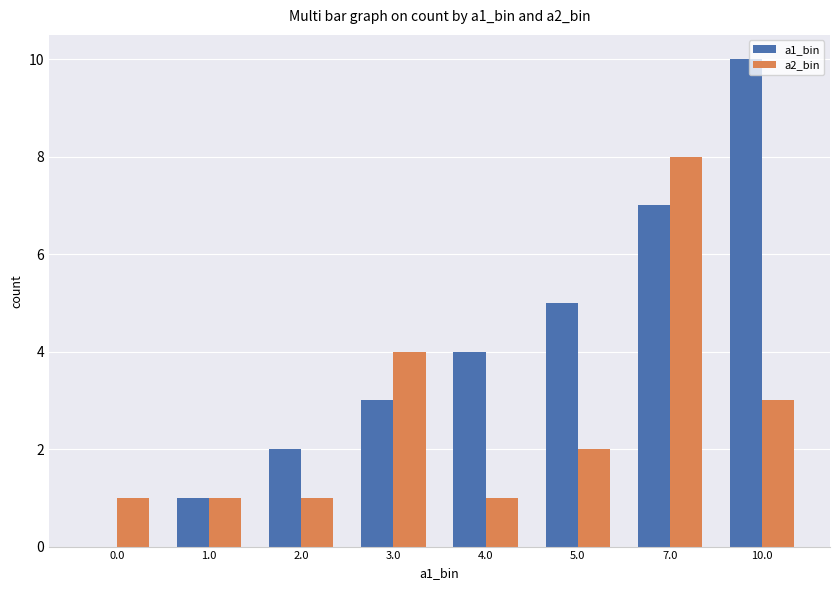

Which series changed the most between 0.0 and 4.0?

a1_bin